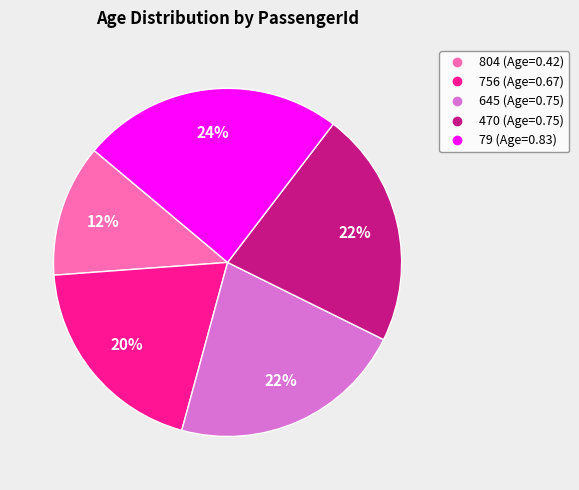

To the nearest percent, what portion does 470 represent?

22%